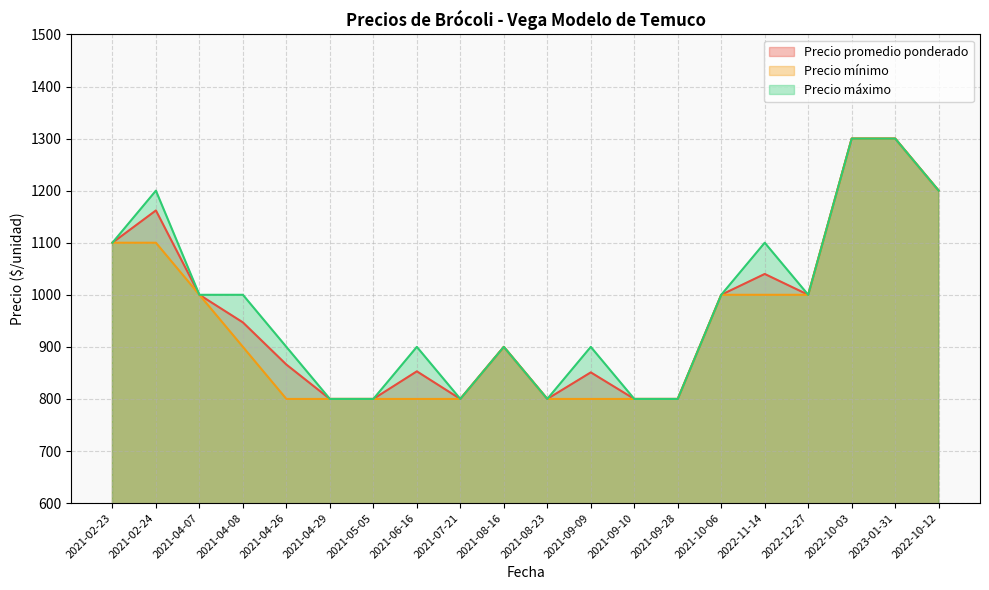

What is the sum of all Precio mínimo values?

19000